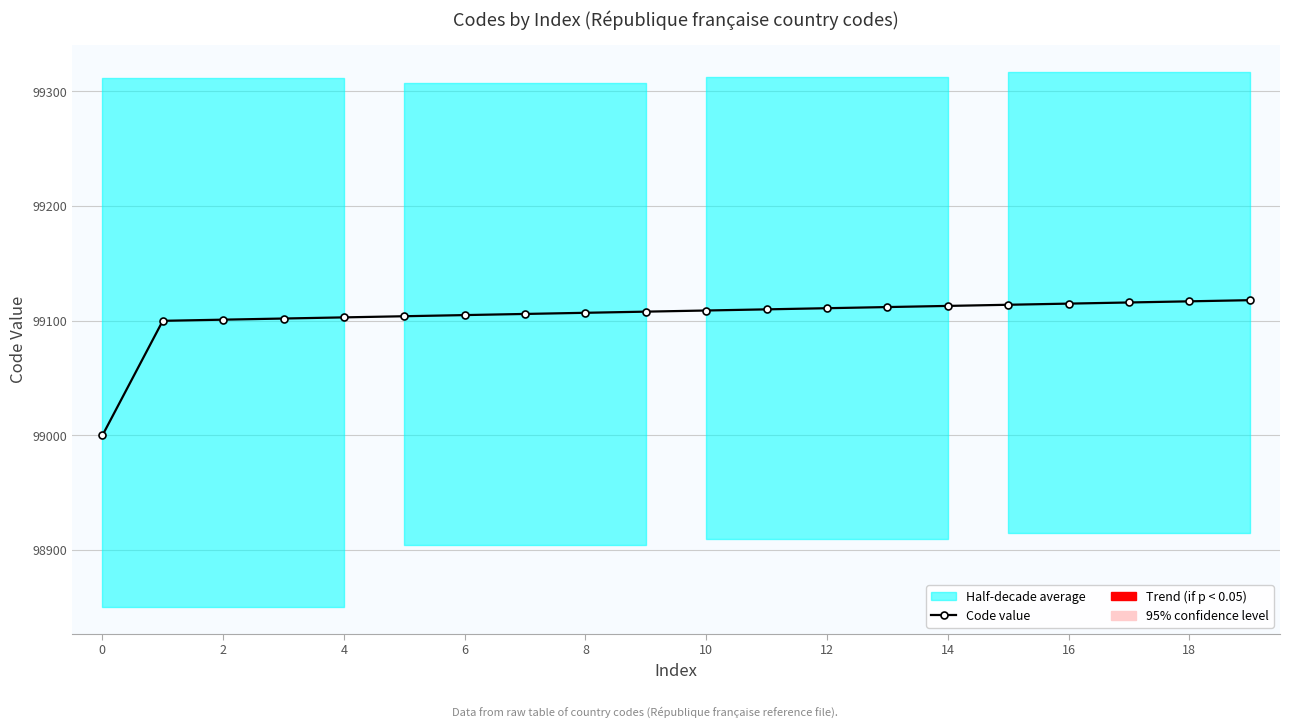

True or false: the data shows 38059 at 10.

False